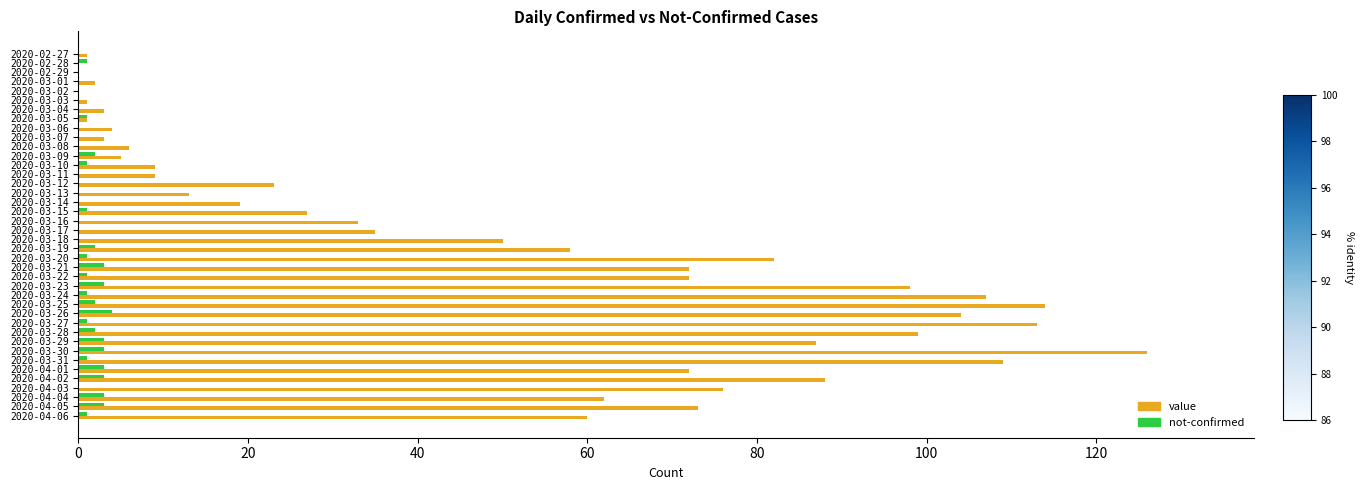

What is the sum of all not-confirmed values?

46